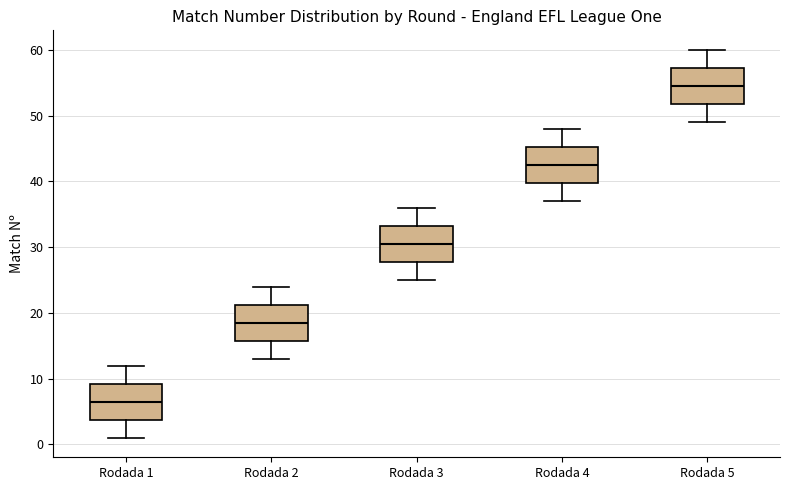

Reading left to right, transcribe this box plot: for each box, give where its median line is, the range the box spans, and where its two whiskers end, as read against the y-axis. The values are not printed on the chart, so give them approximately, as read against the axis.

Rodada 1: median 7, box 4 to 9, whiskers 1 to 12
Rodada 2: median 19, box 16 to 21, whiskers 13 to 24
Rodada 3: median 31, box 28 to 33, whiskers 25 to 36
Rodada 4: median 43, box 40 to 45, whiskers 37 to 48
Rodada 5: median 55, box 52 to 57, whiskers 49 to 60